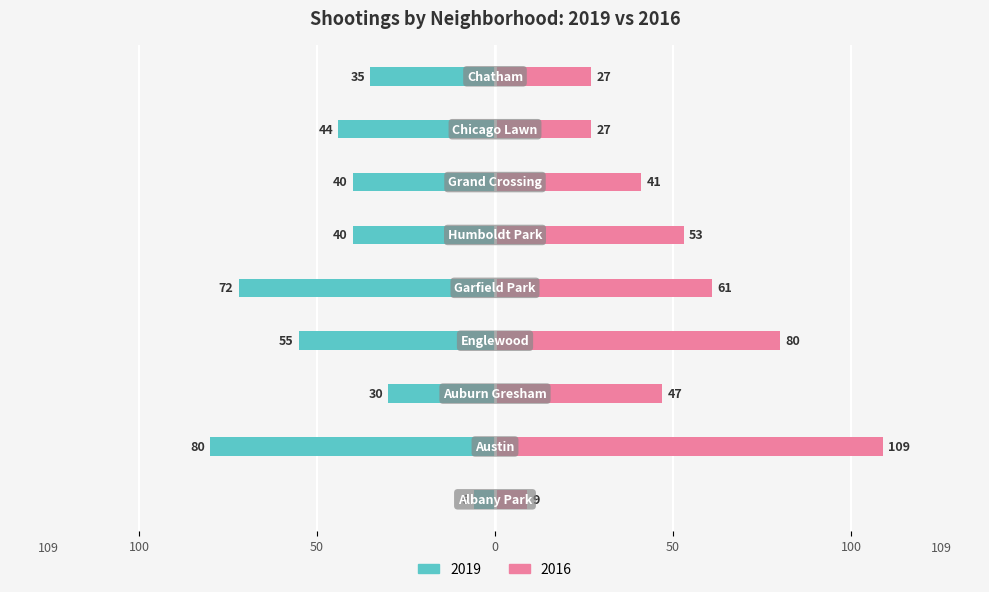

Count the number of categories in the chart.

9